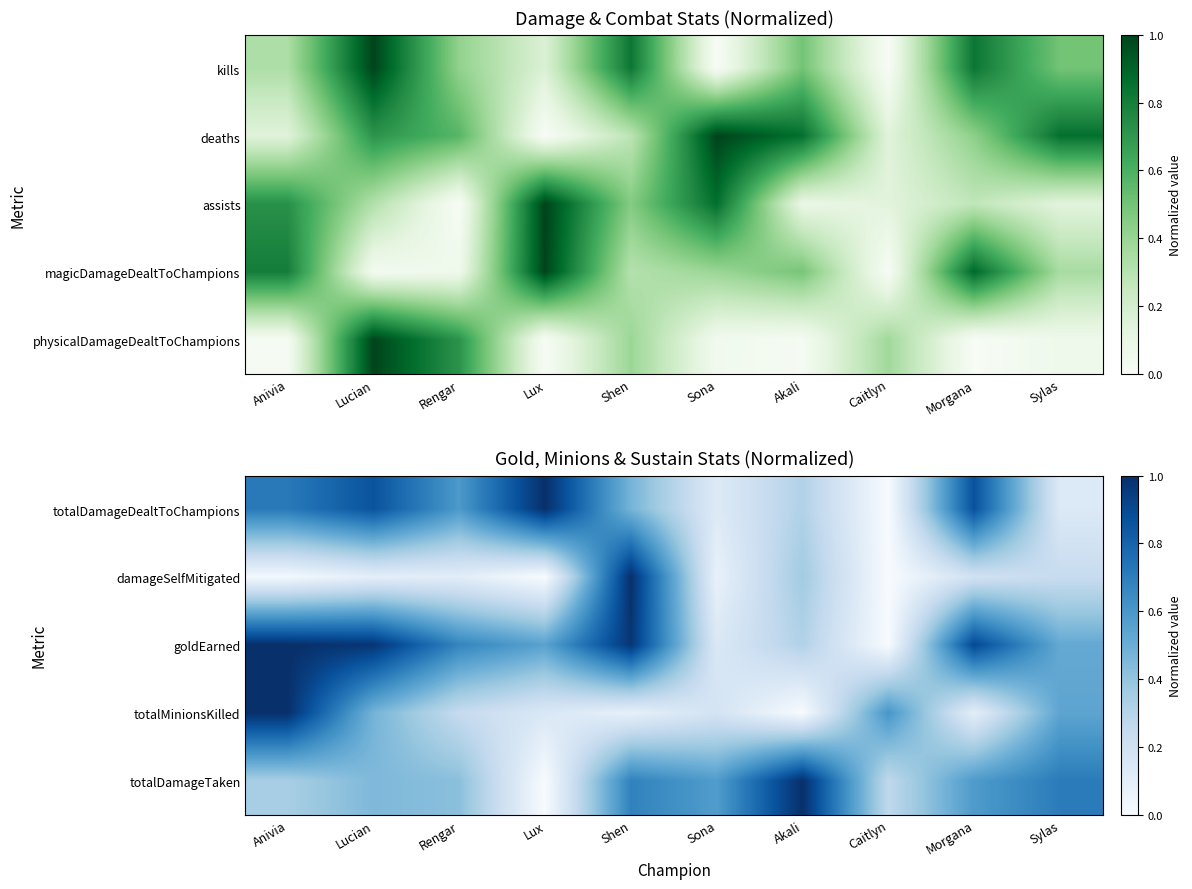

Between Rengar and Morgana, which is larger?

Morgana